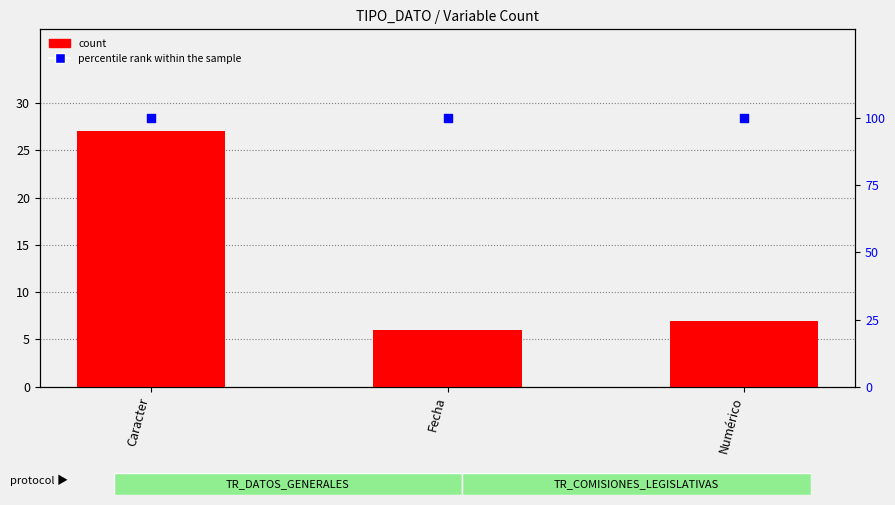

At how many categories does at least one series exceed 9?

3